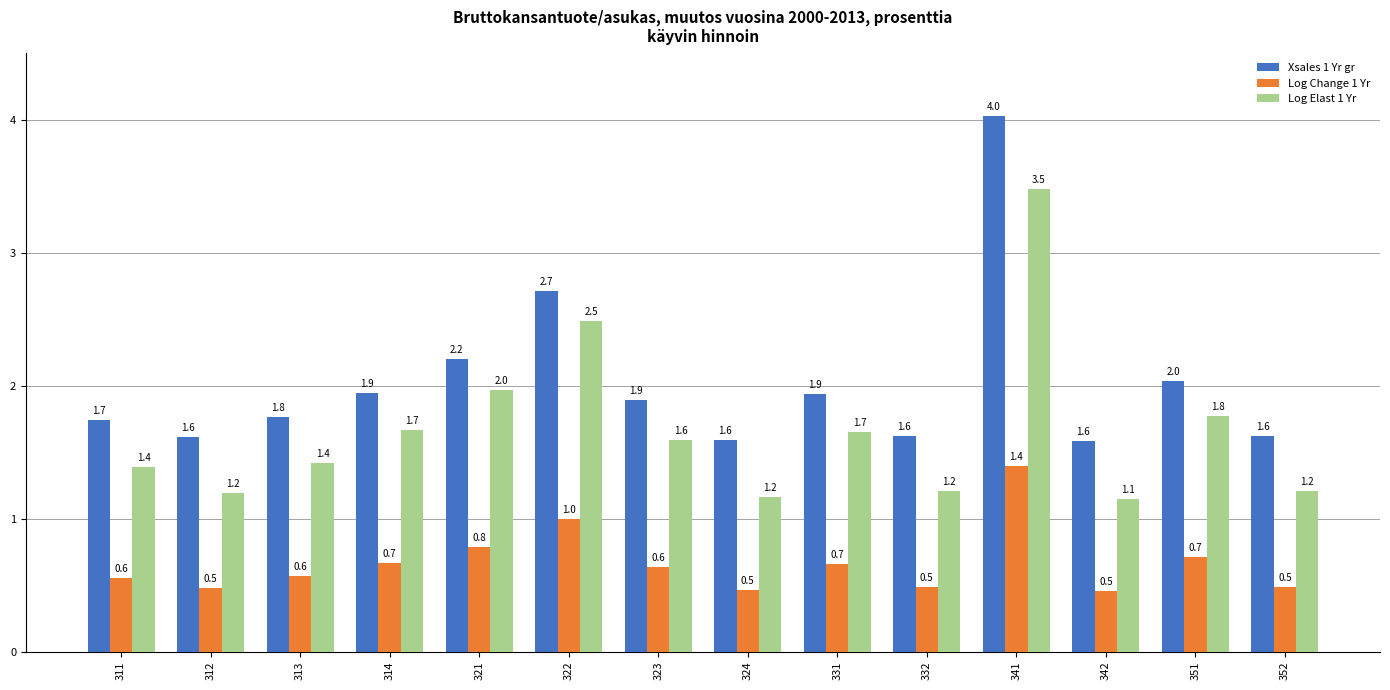

What are all the series names shown in the legend?

Xsales 1 Yr gr, Log Change 1 Yr, Log Elast 1 Yr